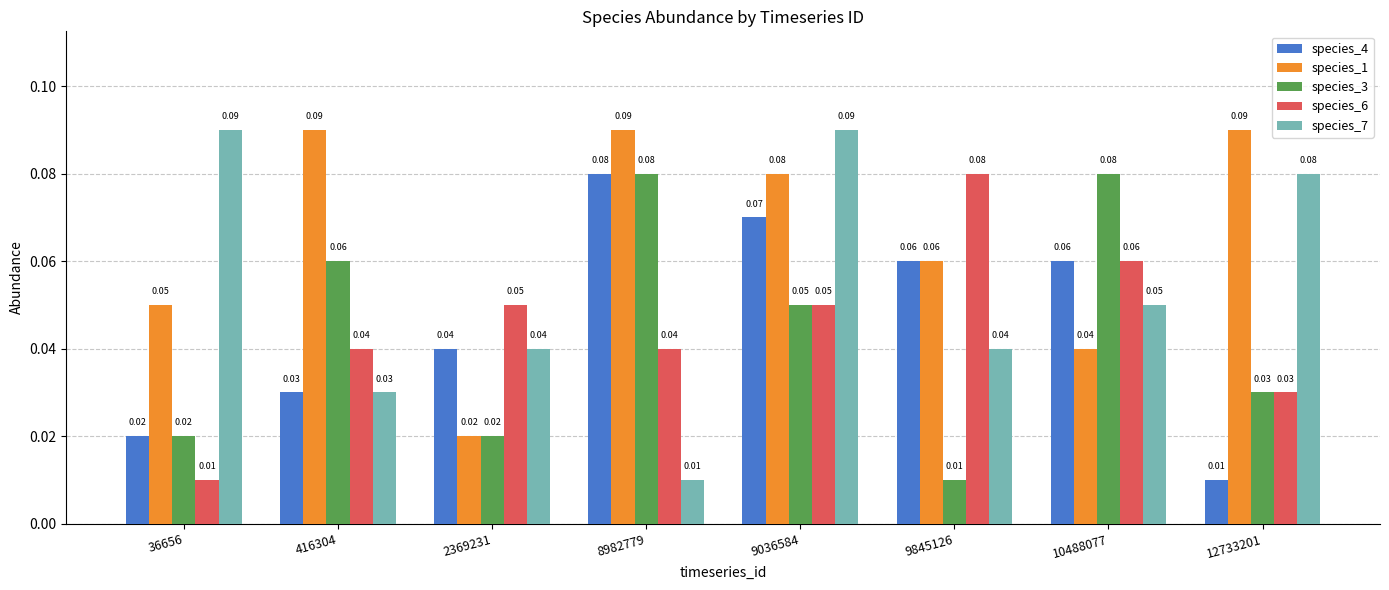

Which series has the largest total across all categories?

species_1